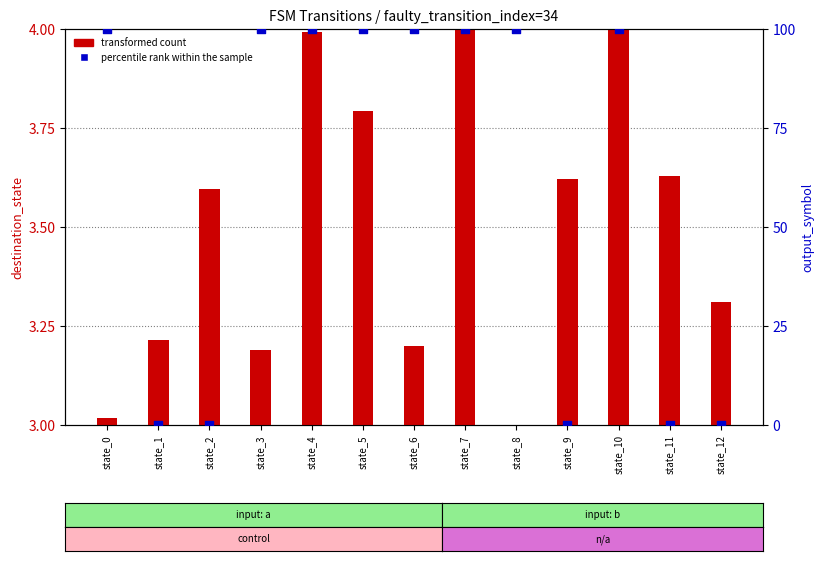

Which series has the widest spread of Y values?

percentile rank within the sample